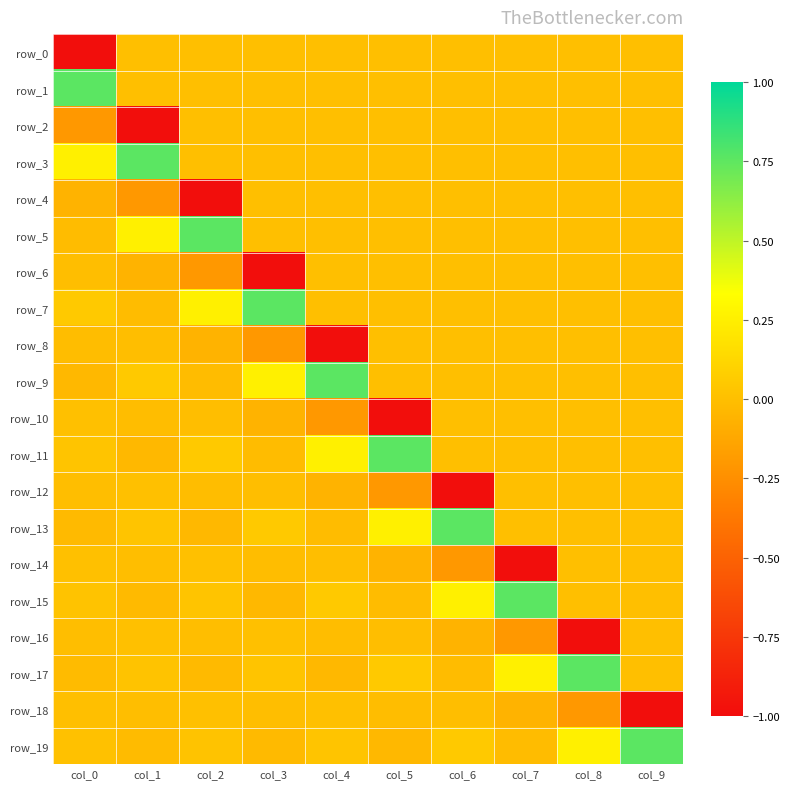

Count the number of categories in the chart.

10